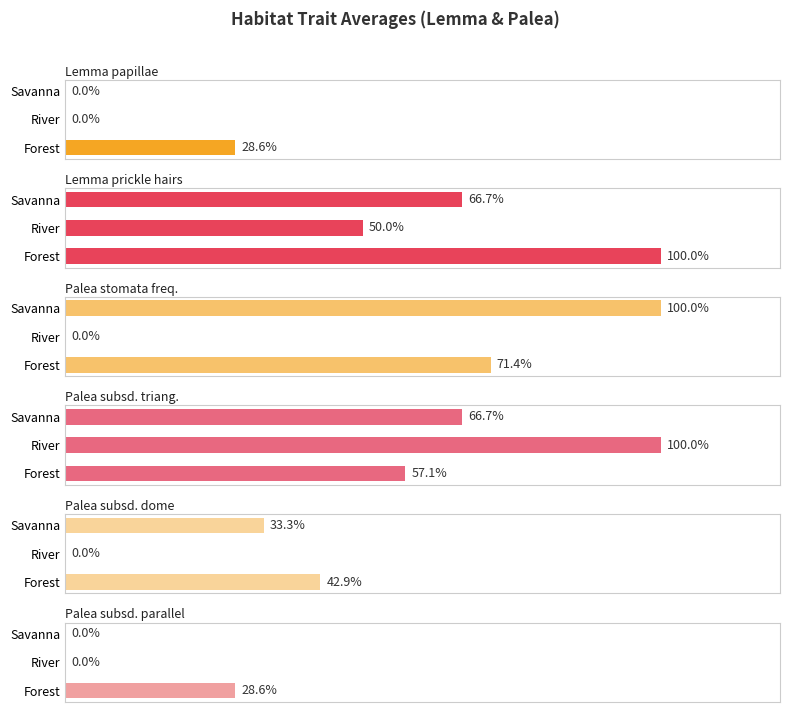

Is it true that Palea subsd. parallel equals 0.0 at River?

True